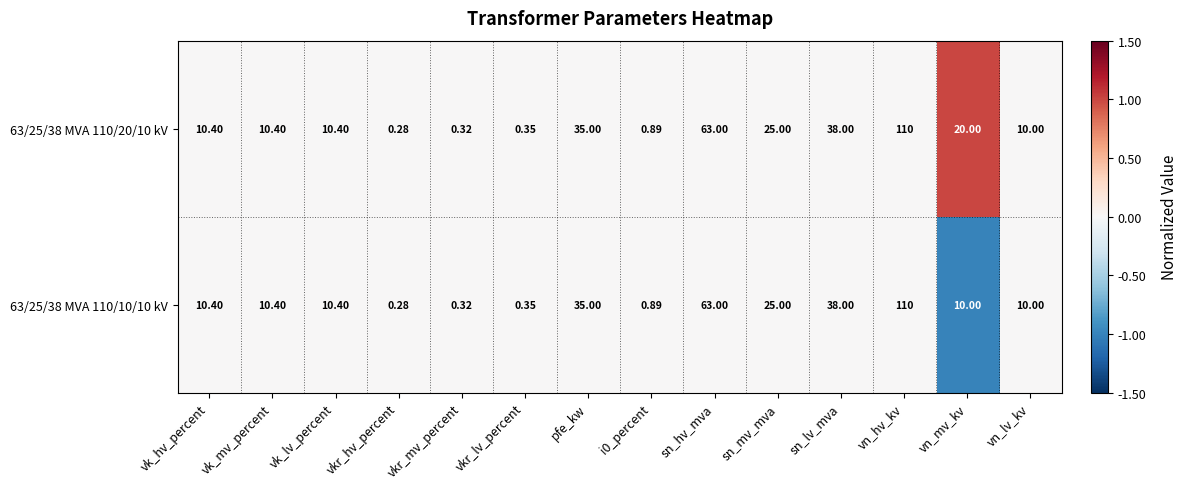

Where does the 63/25/38 MVA 110/10/10 kV series first go above 10?

vk_hv_percent